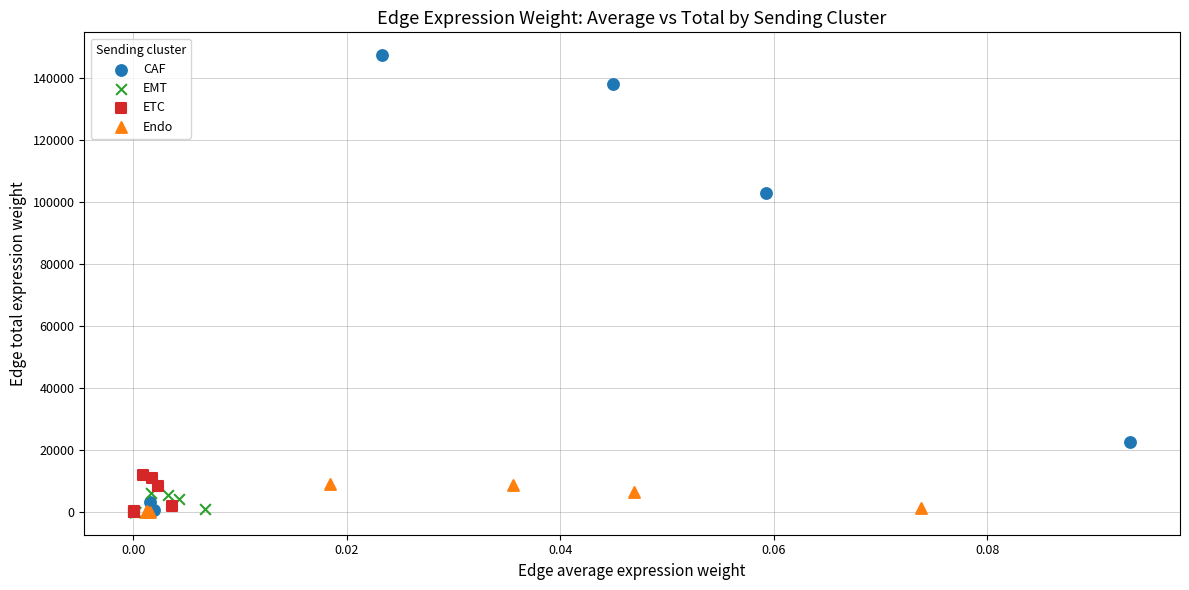

What are all the series names shown in the legend?

CAF, EMT, ETC, Endo